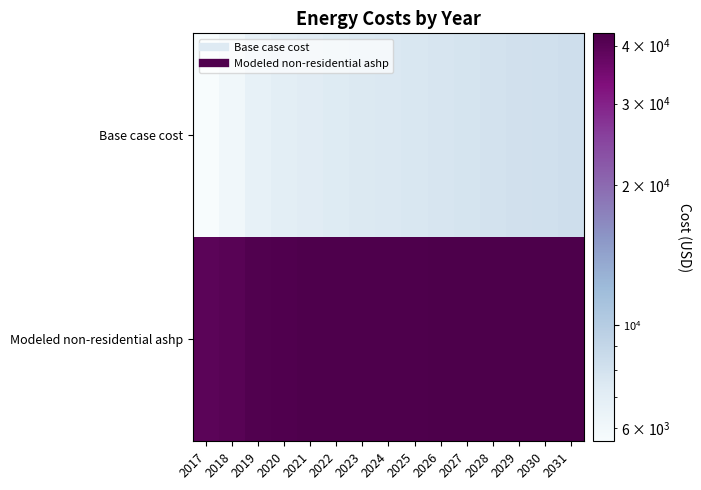

Rank the series at 2024 from lowest to highest value.

Base case cost, Modeled non-residential ashp